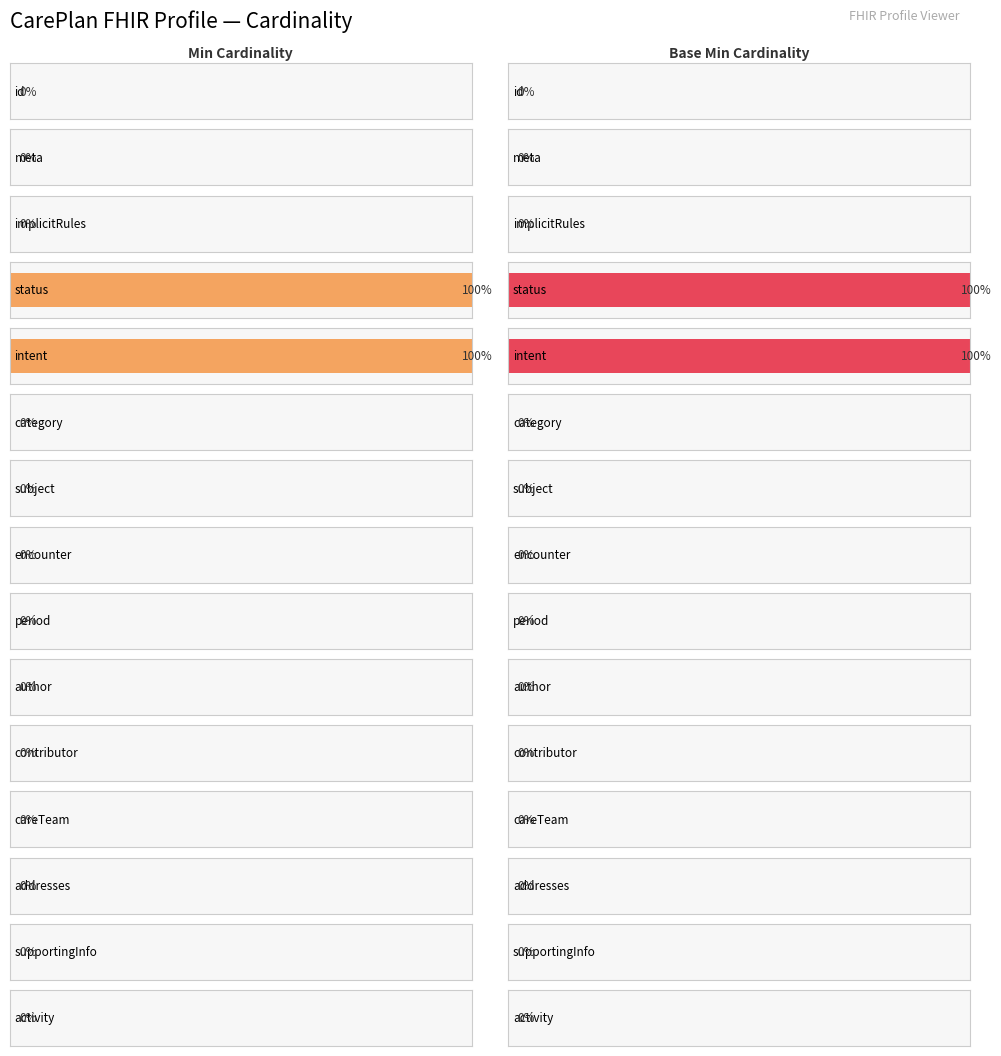

Reading left to right, extract all data points from this chart.

Min: CarePlan.id=0	CarePlan.meta=0	CarePlan.implicitRules=0	CarePlan.status=1	CarePlan.intent=1	CarePlan.category=0	CarePlan.subject=0	CarePlan.encounter=0	CarePlan.period=0	CarePlan.author=0	CarePlan.contributor=0	CarePlan.careTeam=0	CarePlan.addresses=0	CarePlan.supportingInfo=0	CarePlan.activity=0
Base Min: CarePlan.id=0	CarePlan.meta=0	CarePlan.implicitRules=0	CarePlan.status=1	CarePlan.intent=1	CarePlan.category=0	CarePlan.subject=0	CarePlan.encounter=0	CarePlan.period=0	CarePlan.author=0	CarePlan.contributor=0	CarePlan.careTeam=0	CarePlan.addresses=0	CarePlan.supportingInfo=0	CarePlan.activity=0